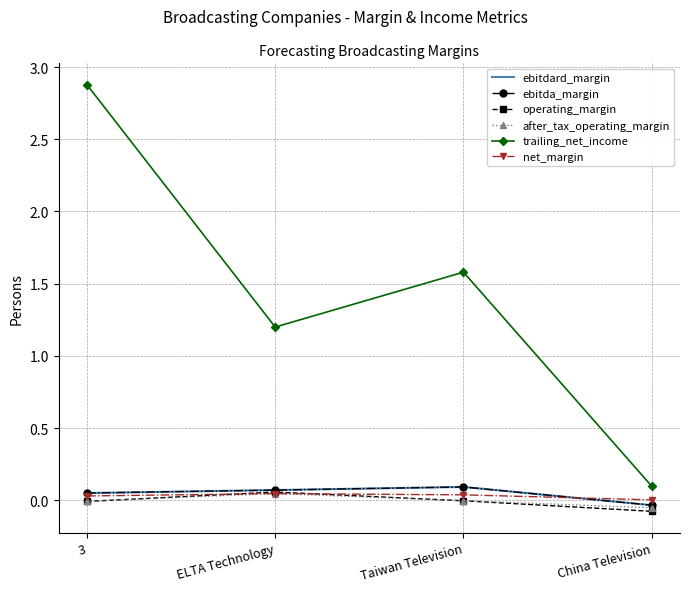

True or false: operating_margin has a value of 0.1 at ELTA Technology.

True